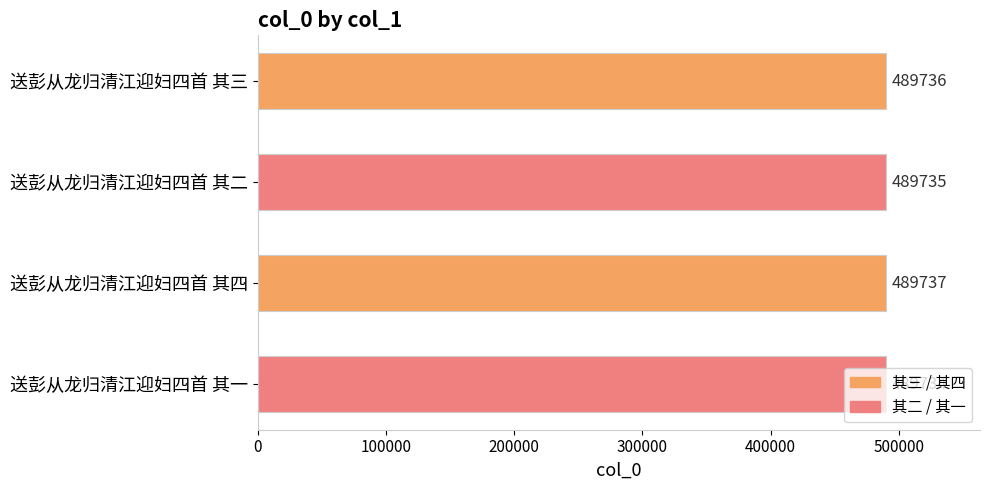

At which category does the chart reach its minimum across all series?

送彭从龙归清江迎妇四首 其一